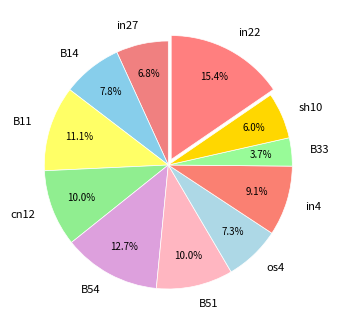

How many slices are in this pie chart?

11